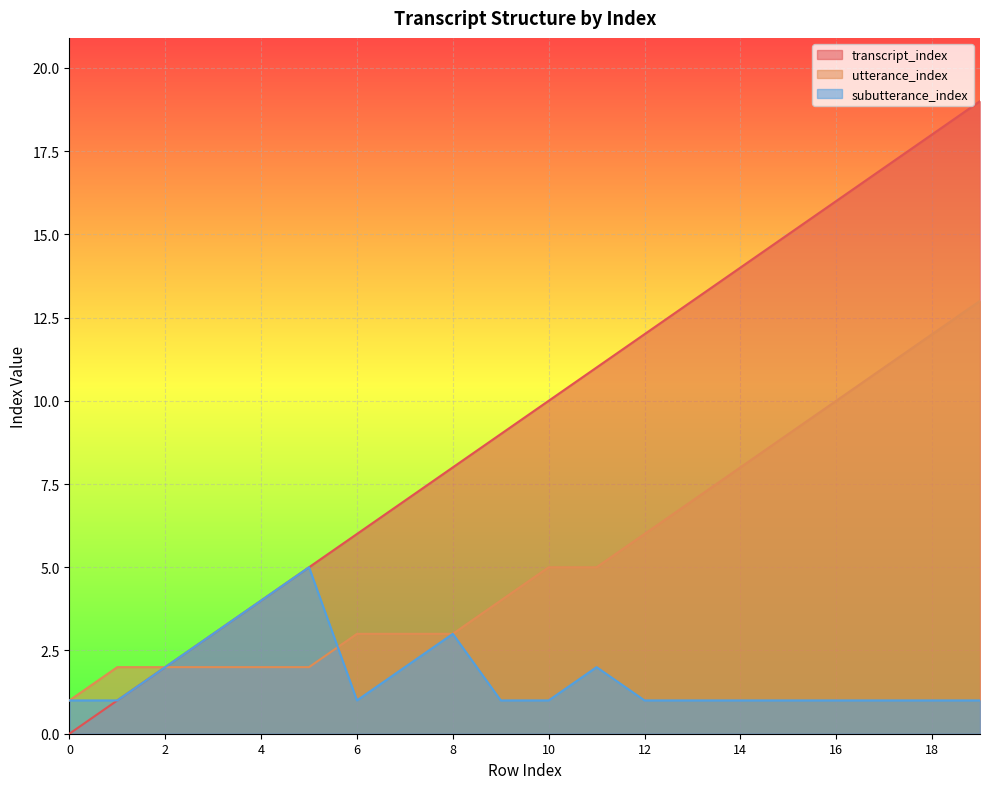

At which category is the sum across all series the highest?

19